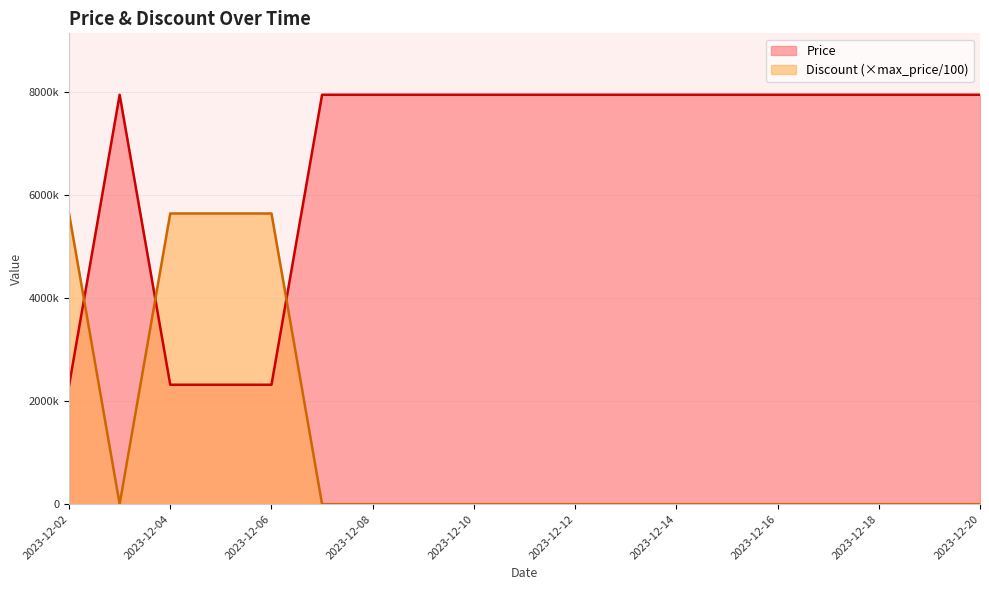

The Discount series shows 0 at 2023-12-14. True or false?

True